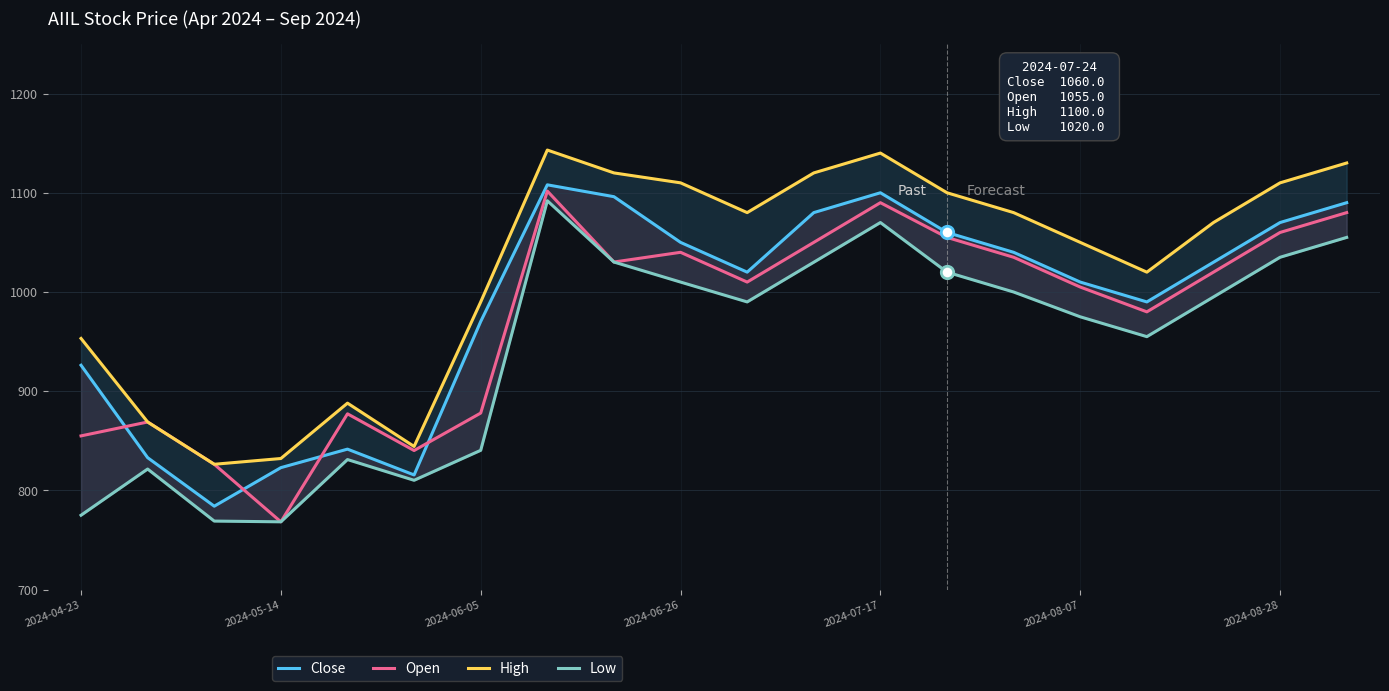

At which label does Open reach its minimum?

2024-05-14